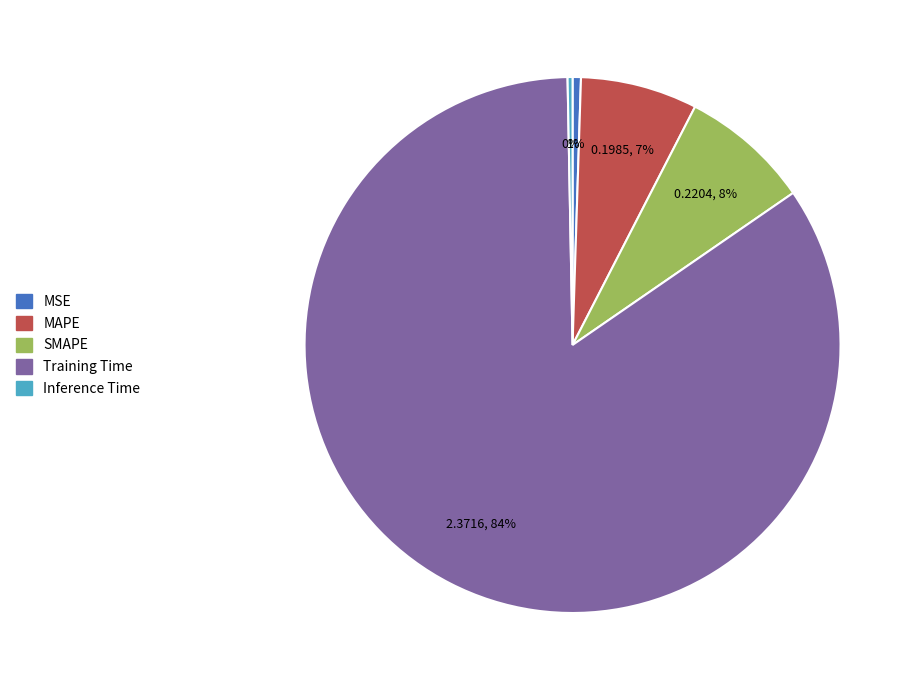

Is there a majority slice in this chart?

Yes